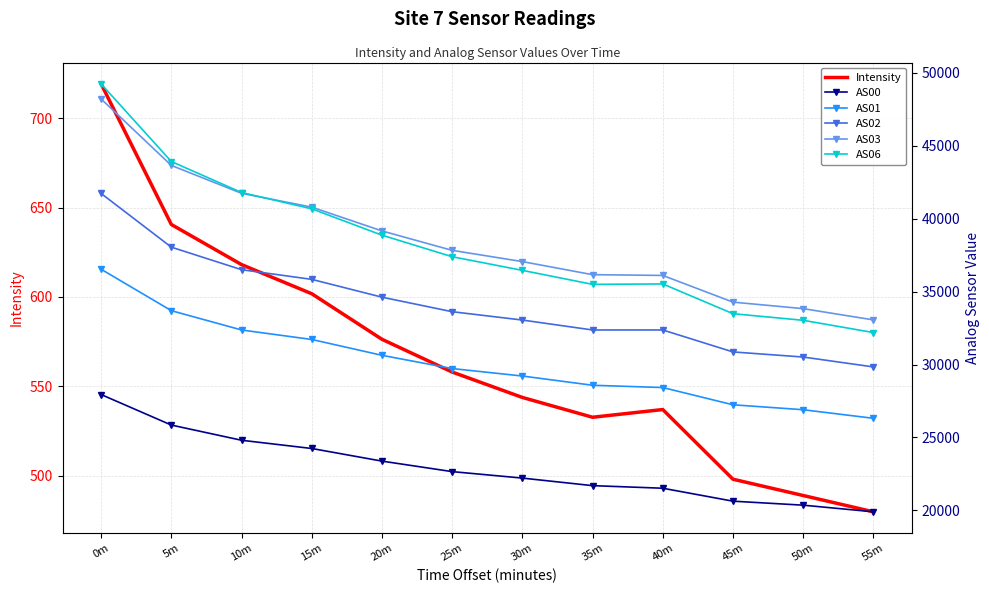

Rank the series by their maximum value, from lowest to highest.

Intensity, AS00, AS01, AS02, AS03, AS06